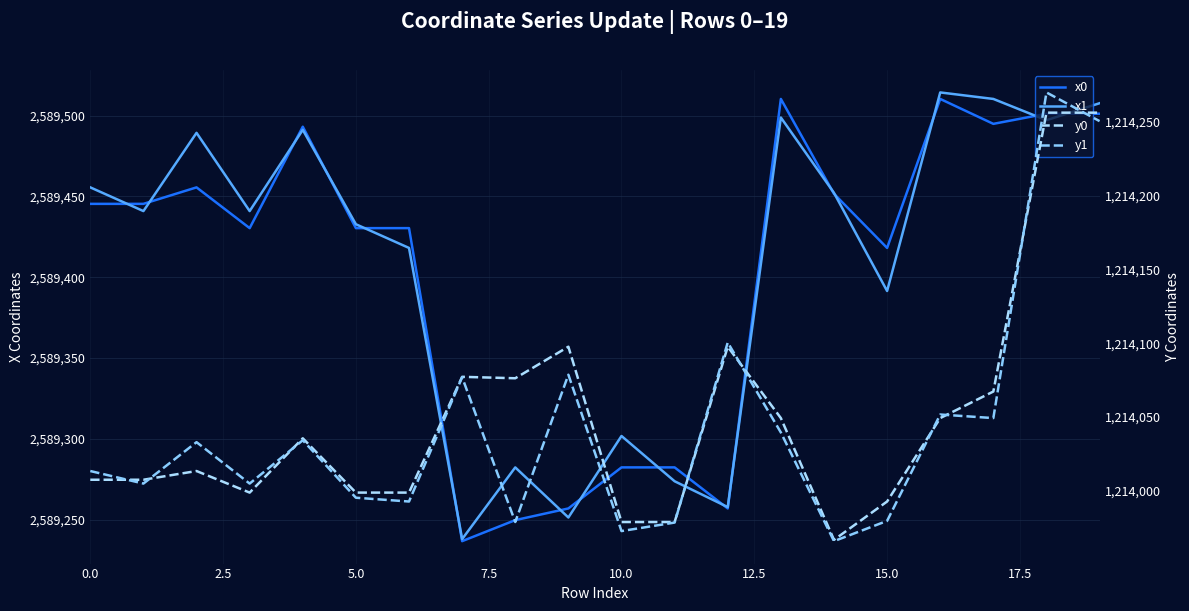

At which category does the chart reach its peak across all series?

16